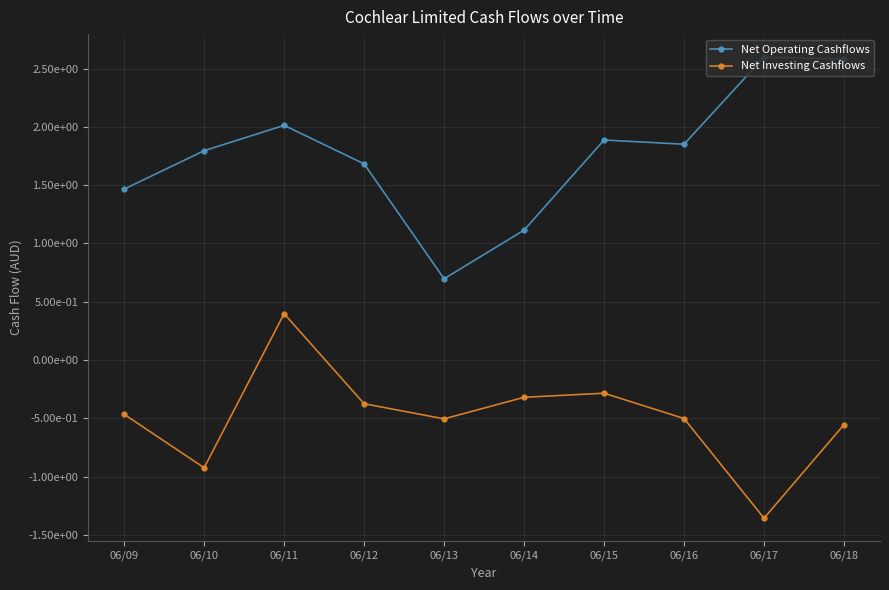

Which series has the largest total across all categories?

Net Operating Cashflows